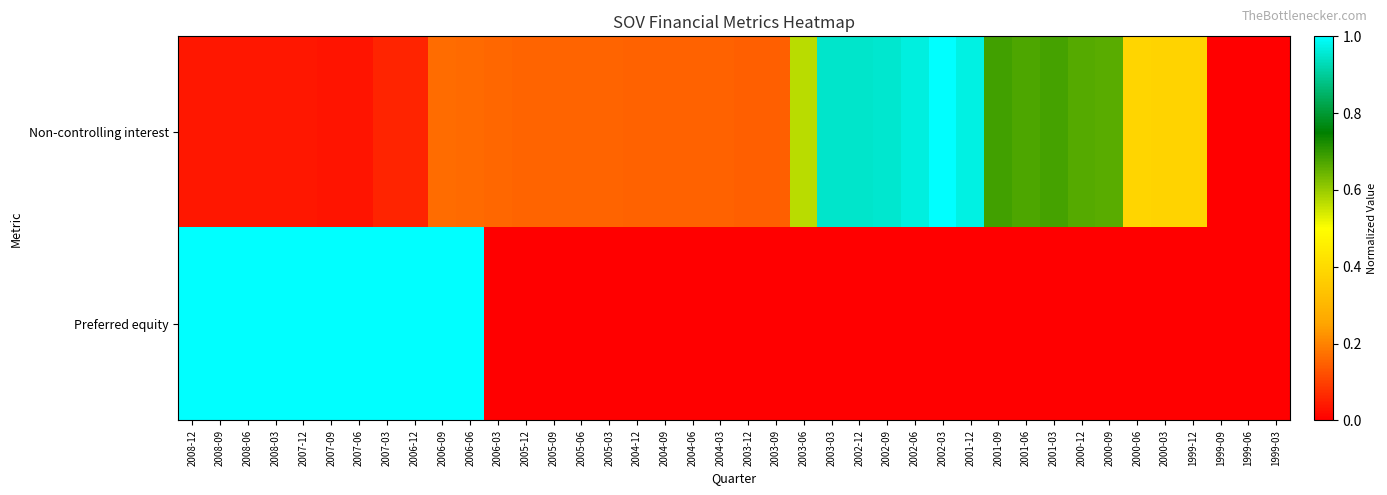

Rank the series by their average value, from lowest to highest.

Preferred equity, Non-controlling interest